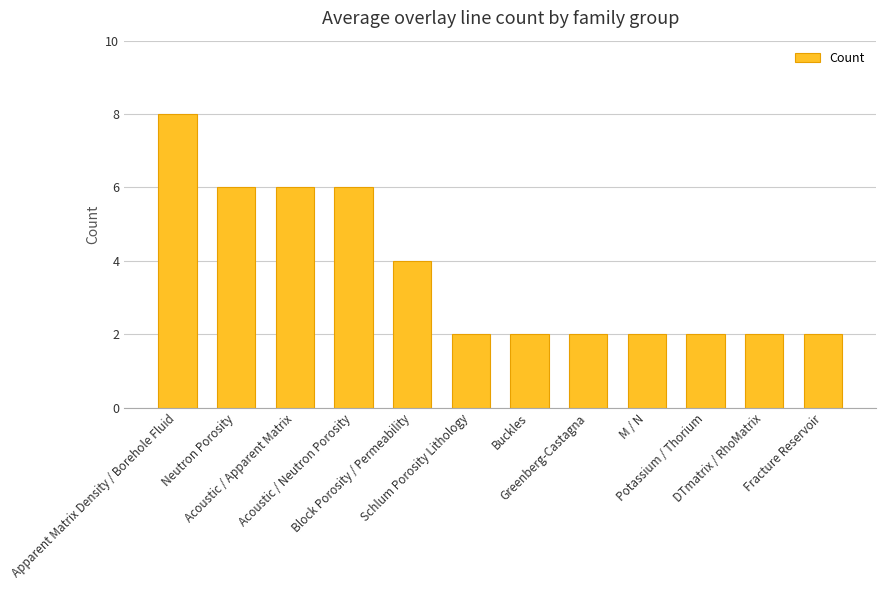

What is the greatest value displayed?

8